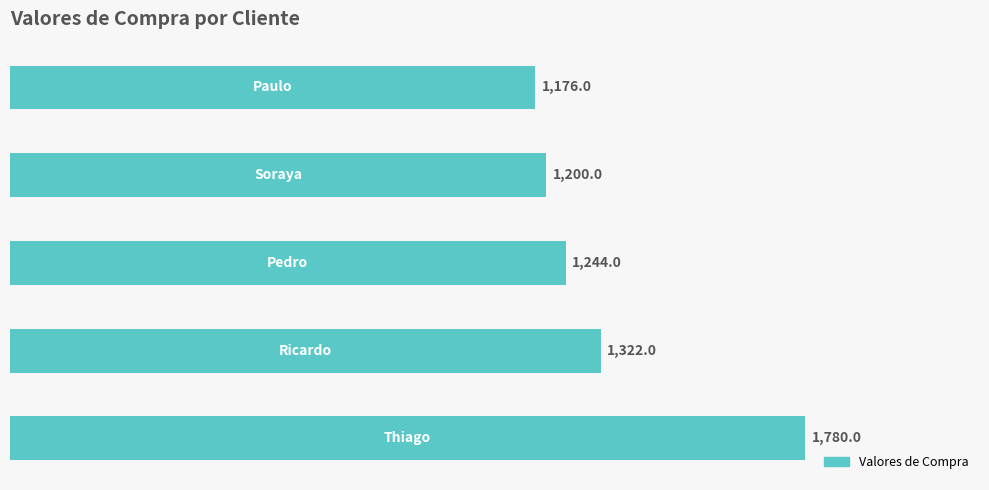

What is the average value?

1344